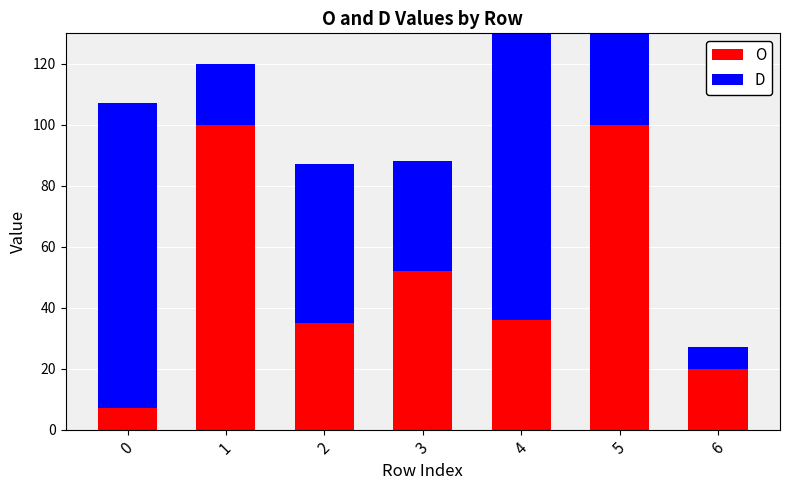

What is the spread (max minus min) of values at 4?

64